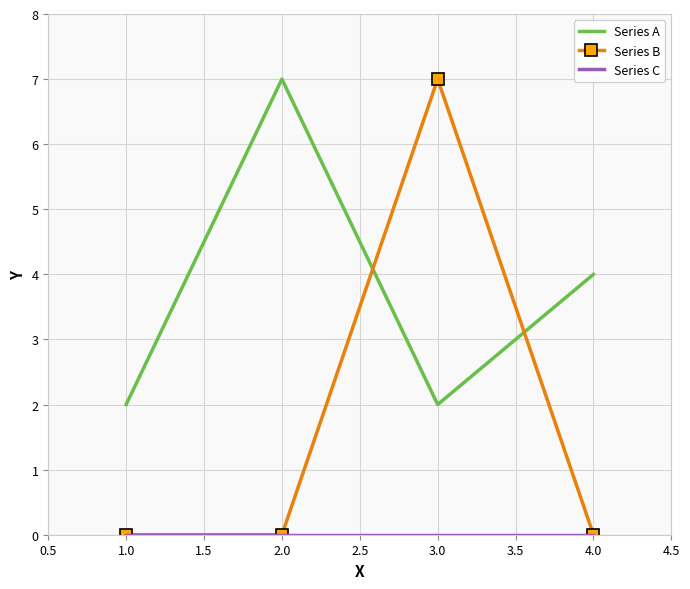

Is it true that Series A equals 9 at 1.0?

False